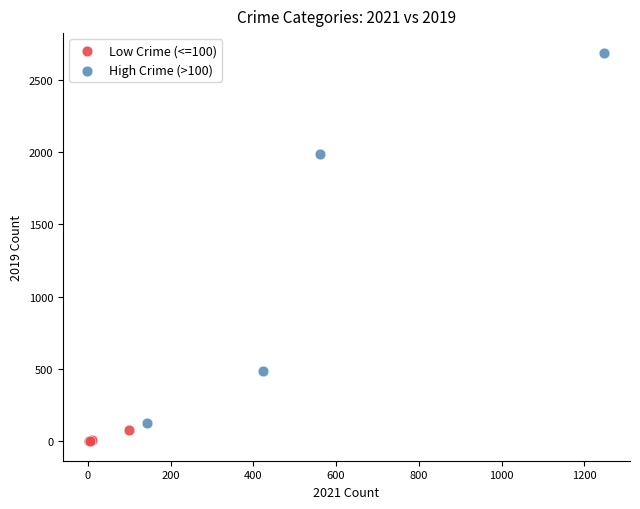

What are all the series names shown in the legend?

Low Crime (<=100), High Crime (>100)